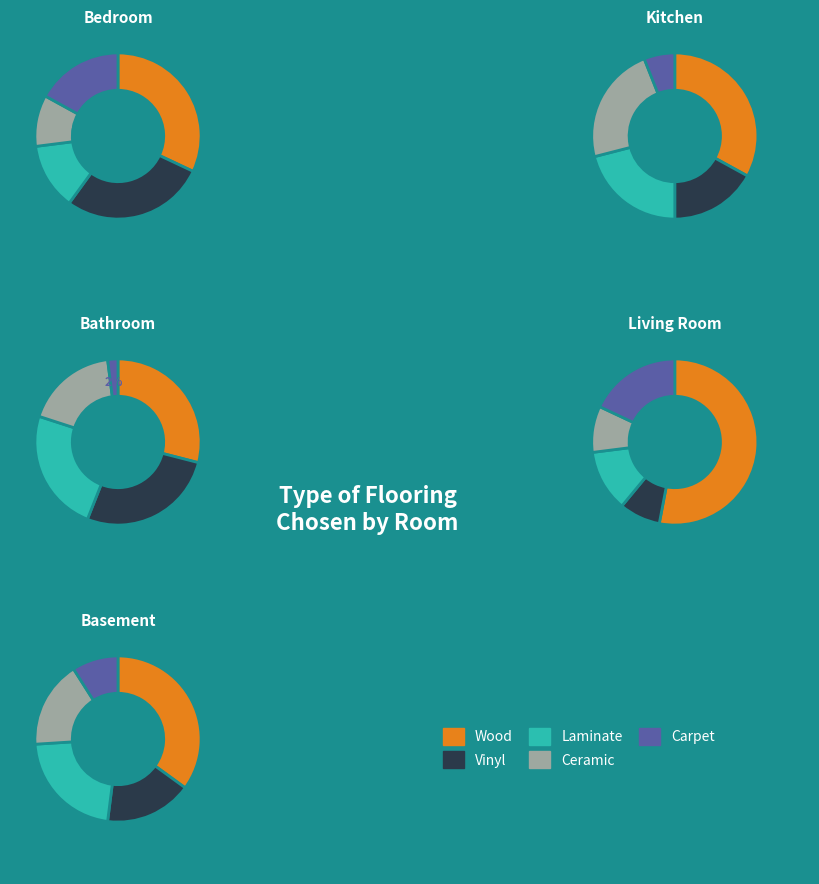

Does any single category account for the majority?

No